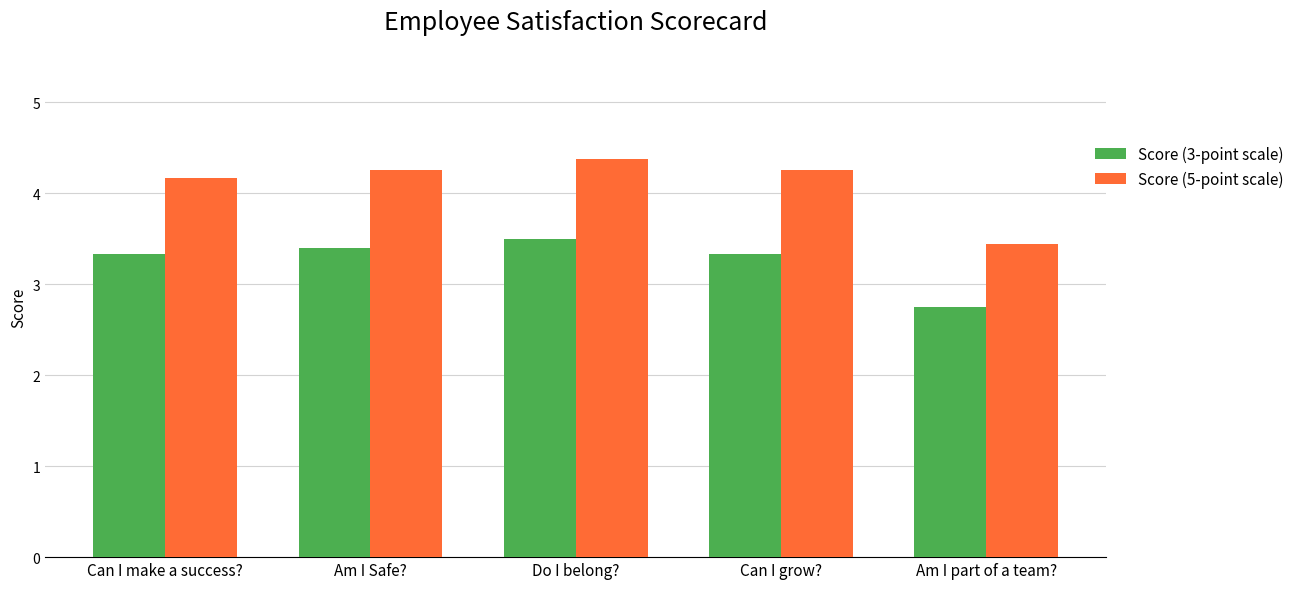

At how many categories does at least one series exceed 4?

4